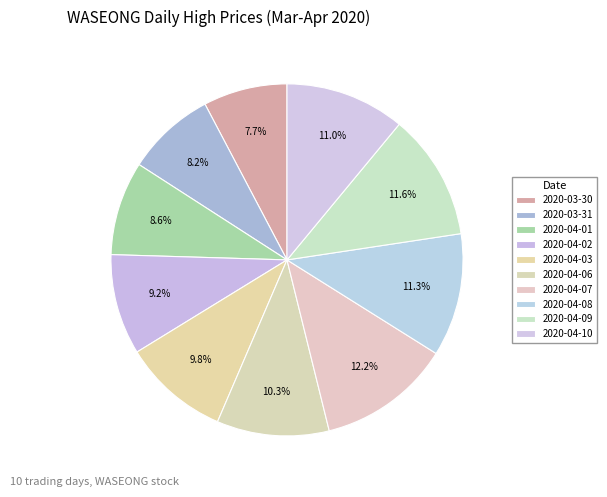

The 2020-04-02 slice represents 1% of the pie. True or false?

False